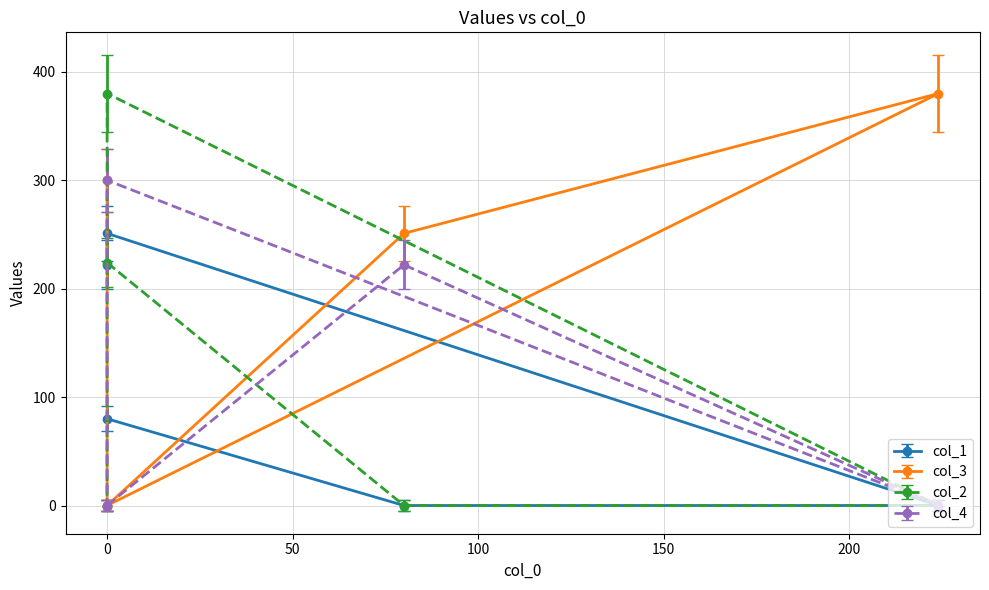

At which label does col_3 first exceed 251?

224